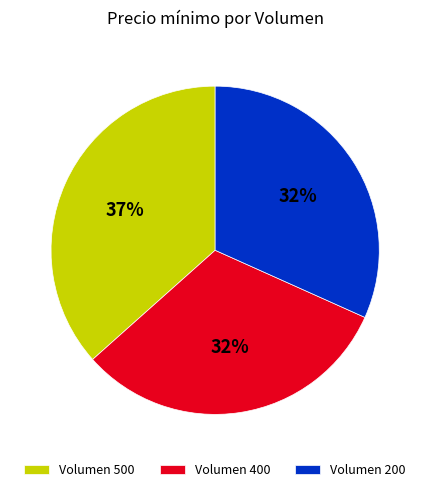

True or false: Volumen 500 accounts for 37% of the total.

True